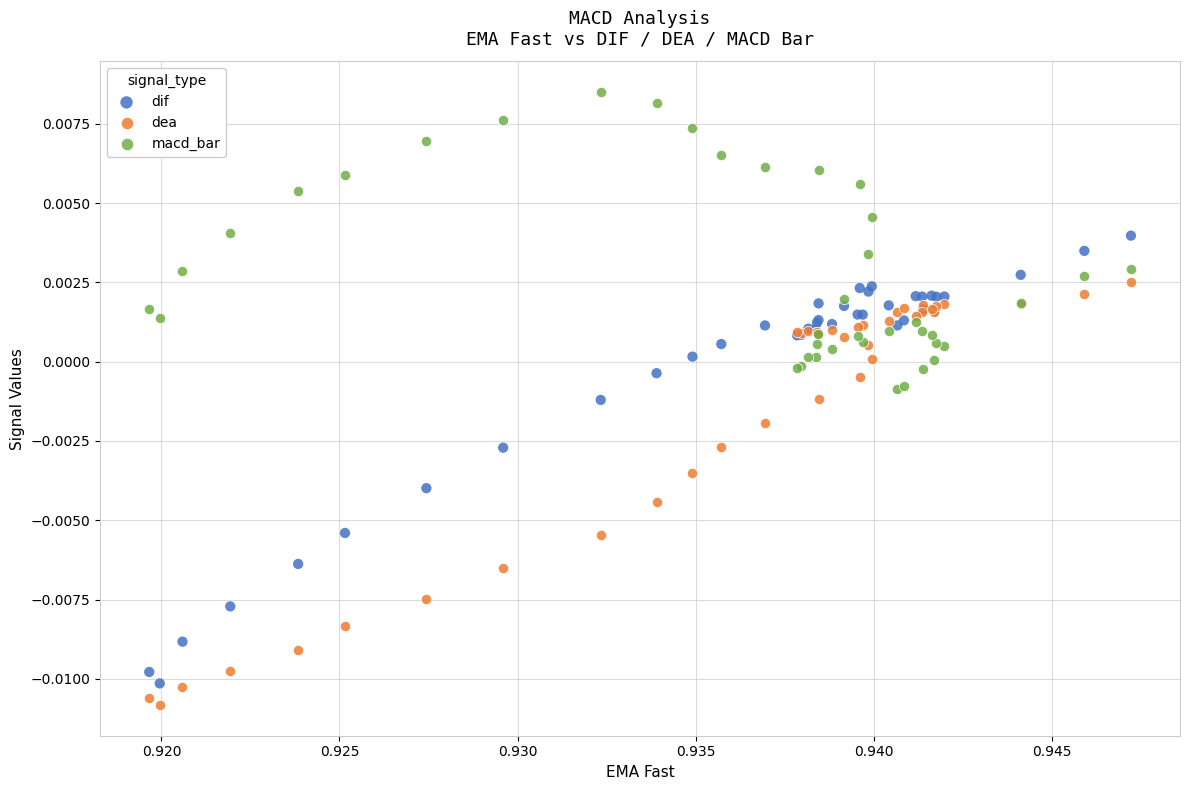

Which series reaches the maximum Y coordinate?

macd_bar